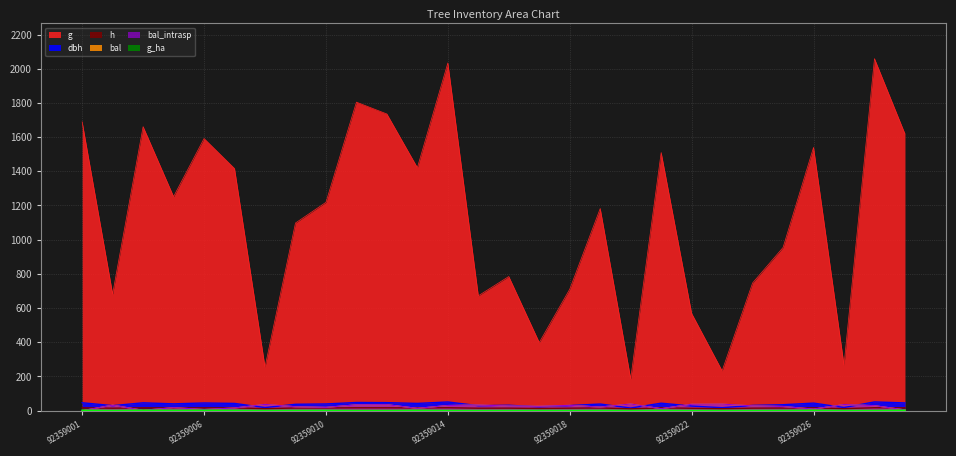

Reading left to right, list all the values displayed in this chart.

dbh: 46.4	29.5	46.0	39.9	45.0	42.5	18.0	37.4	39.4	47.9	47.0	42.5	50.9	29.2	31.6	22.5	30.1	38.8	15.4	43.8	26.9	17.2	30.8	34.9	44.3	18.4	51.2	45.4
h: 16.8	14.5	16.8	16.0	16.6	16.3	11.7	15.7	15.9	16.9	16.8	16.4	17.2	14.4	14.8	12.8	14.6	15.9	10.8	16.5	14.0	11.4	14.7	15.3	16.6	11.8	17.2	16.7
g: 1689.0	682.4	1661.1	1252.0	1591.6	1416.2	255.2	1097.5	1218.5	1804.4	1735.2	1421.3	2033.7	671.9	784.6	398.8	710.6	1182.4	186.5	1509.6	568.8	233.2	746.8	954.4	1539.7	266.9	2058.8	1618.9
bal: 0.0	32.2	2.4	17.6	7.0	15.6	36.8	22.8	19.4	34.1	35.0	13.6	30.2	33.2	26.9	25.7	31.2	21.1	39.1	11.5	37.6	38.4	28.1	24.3	9.3	35.9	29.1	4.7
bal_intrasp: 0.0	32.2	2.4	17.6	7.0	15.6	36.8	22.8	19.4	34.1	35.0	13.6	30.2	33.2	26.9	25.7	31.2	21.1	39.1	11.5	37.6	38.4	28.1	24.3	9.3	35.9	29.1	4.7
g_ha: 2.4	1.0	2.4	1.8	2.2	2.0	0.8	1.6	1.7	0.9	0.9	2.0	1.0	0.9	1.1	1.3	1.0	1.7	0.6	2.1	0.8	0.7	1.1	1.4	2.2	0.8	1.1	2.3